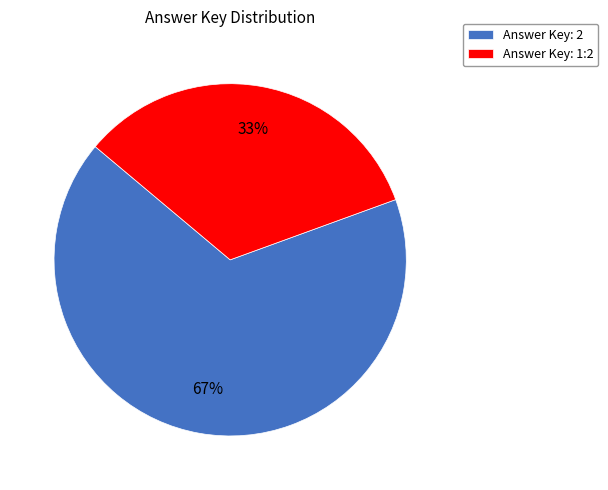

Which has a higher value, Answer Key: 2 or Answer Key: 1:2?

Answer Key: 2